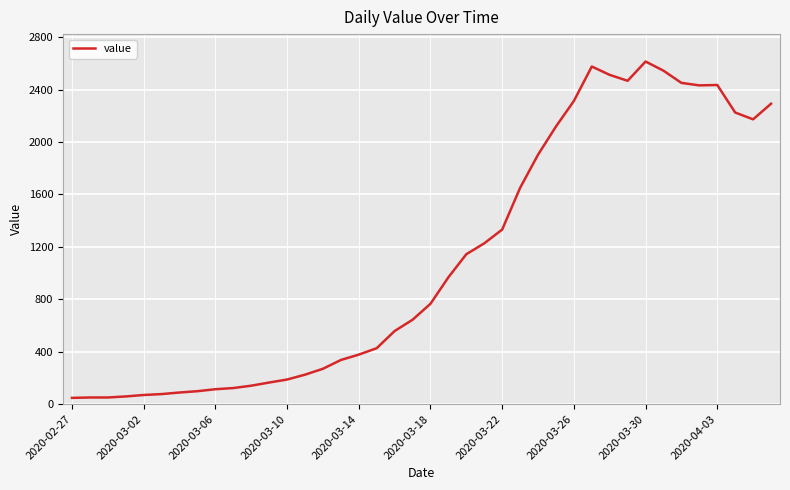

What is the sum of all values?

44256